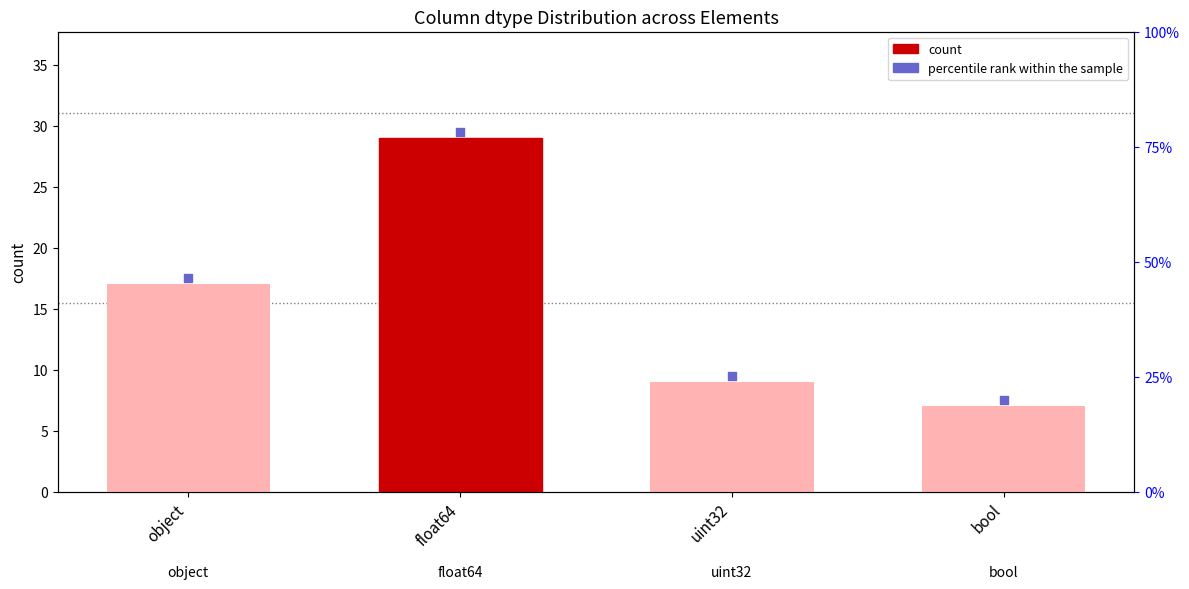

What is the ratio of the value at object to the value at uint32?

1.9